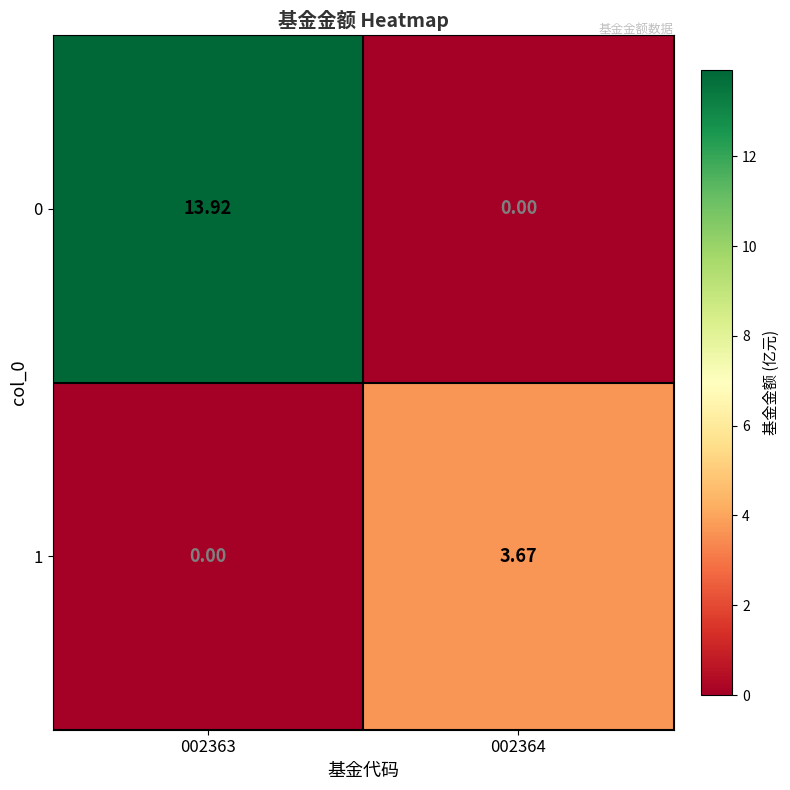

How many values in the 1 series are below 3?

1